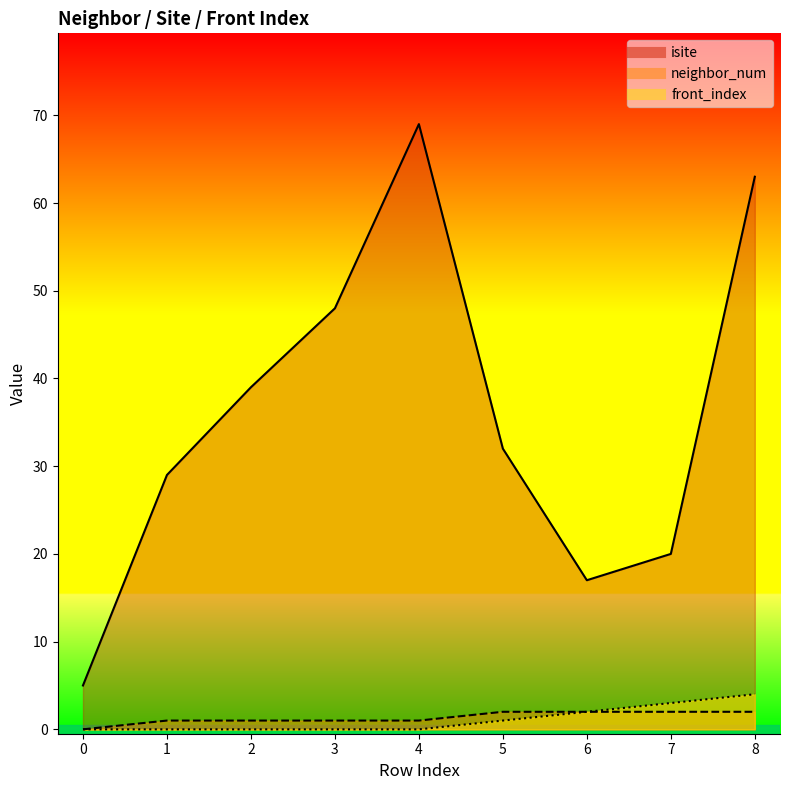

Reading right to left, list all the values displayed in this chart.

isite: 8=63	7=20	6=17	5=32	4=69	3=48	2=39	1=29	0=5
neighbor_num: 8=2	7=2	6=2	5=2	4=1	3=1	2=1	1=1	0=0
front_index: 8=4	7=3	6=2	5=1	4=0	3=0	2=0	1=0	0=0